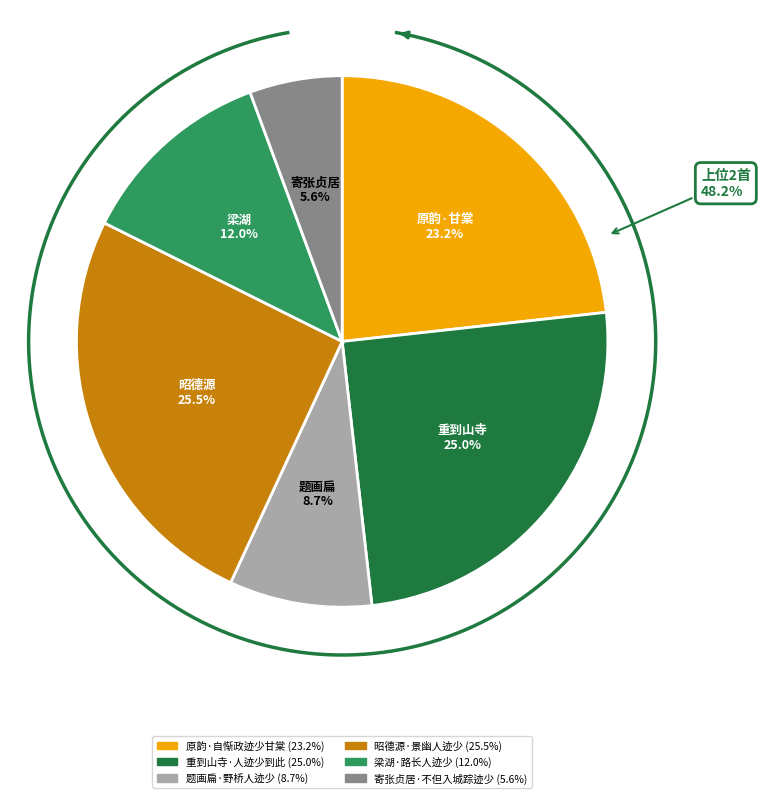

Which slice is the smallest?

寄张贞居·不但入城踪迹少